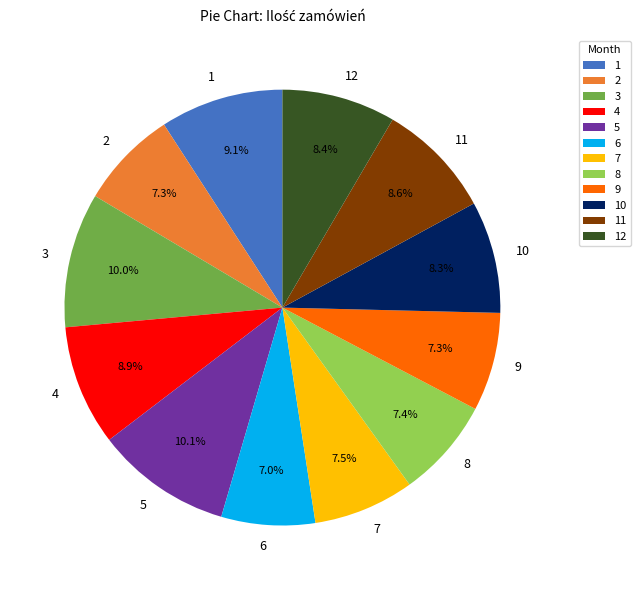

What percentage is the 9 slice, to the nearest percent?

7%